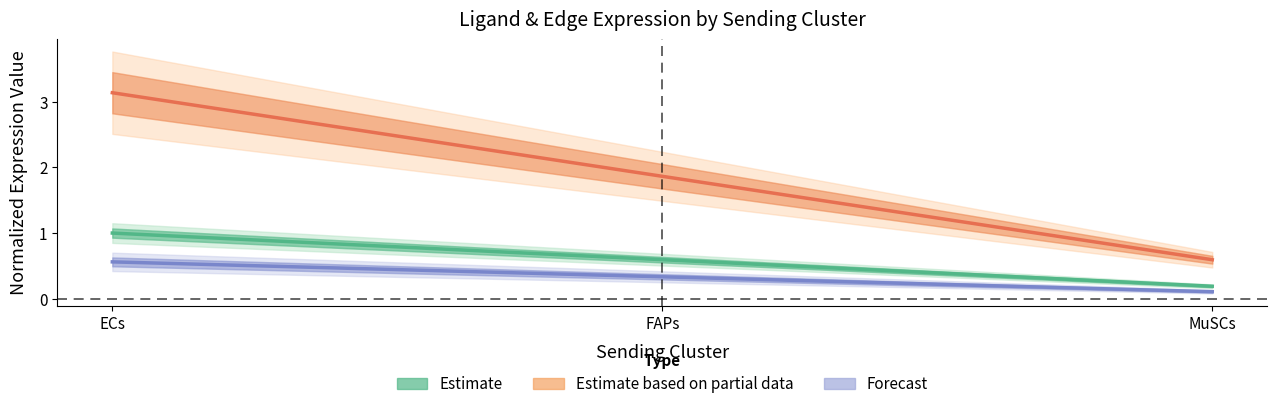

What is the label of the 2nd point from the left?

FAPs